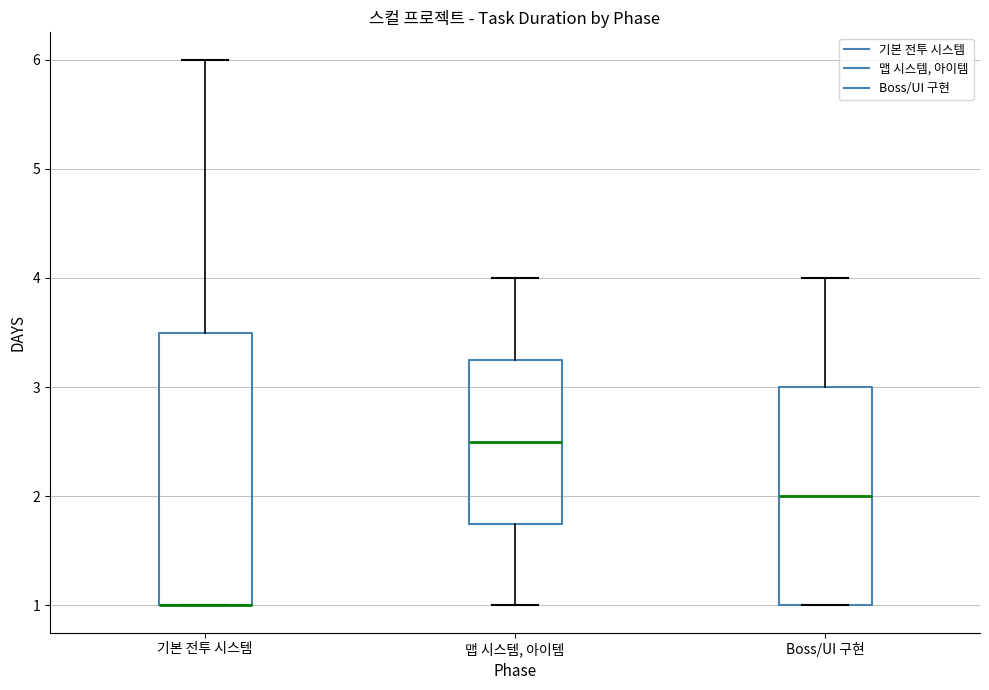

Which box is the tallest, from its lower edge to its upper edge?

기본 전투 시스템